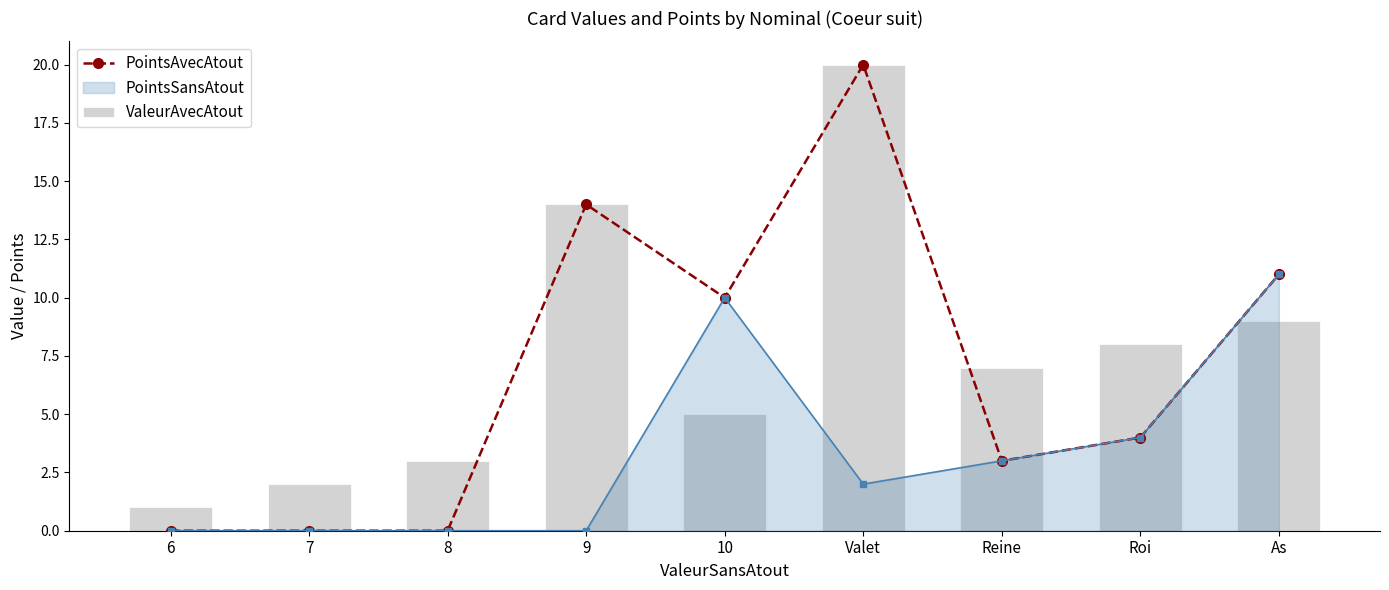

What is the sum of all ValeurAvecAtout values?

69